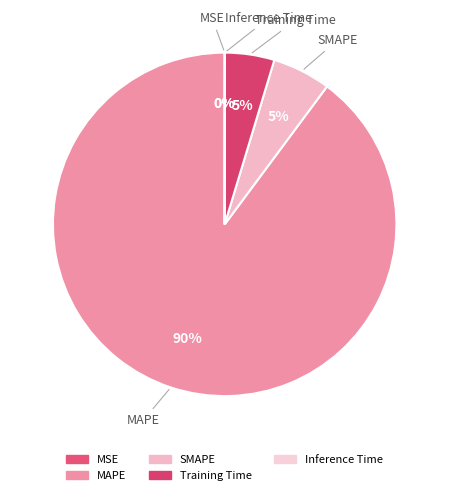

Which slice is the largest?

MAPE